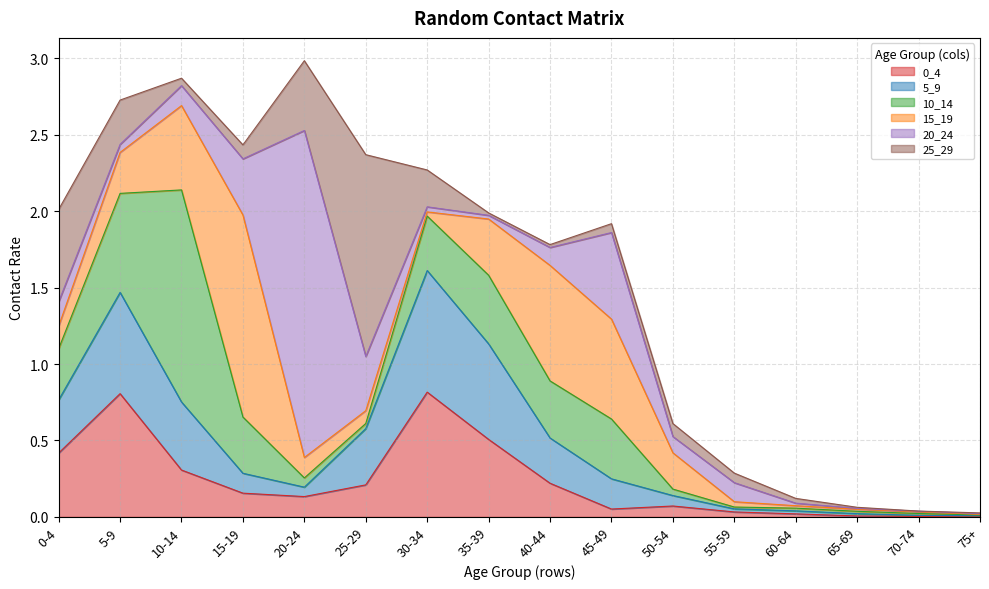

Does the chart display data point markers on the line(s)?

No